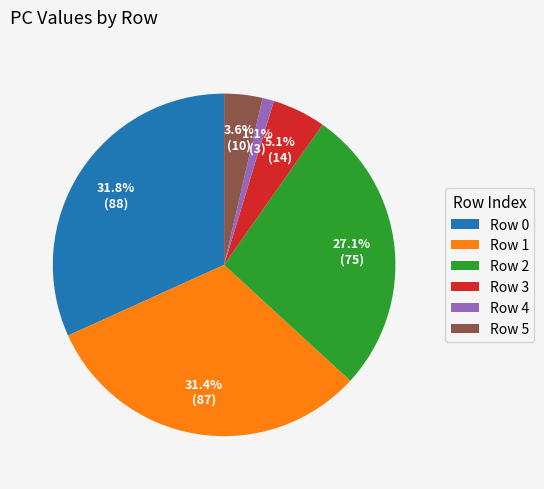

Which slice is the smallest?

Row 4